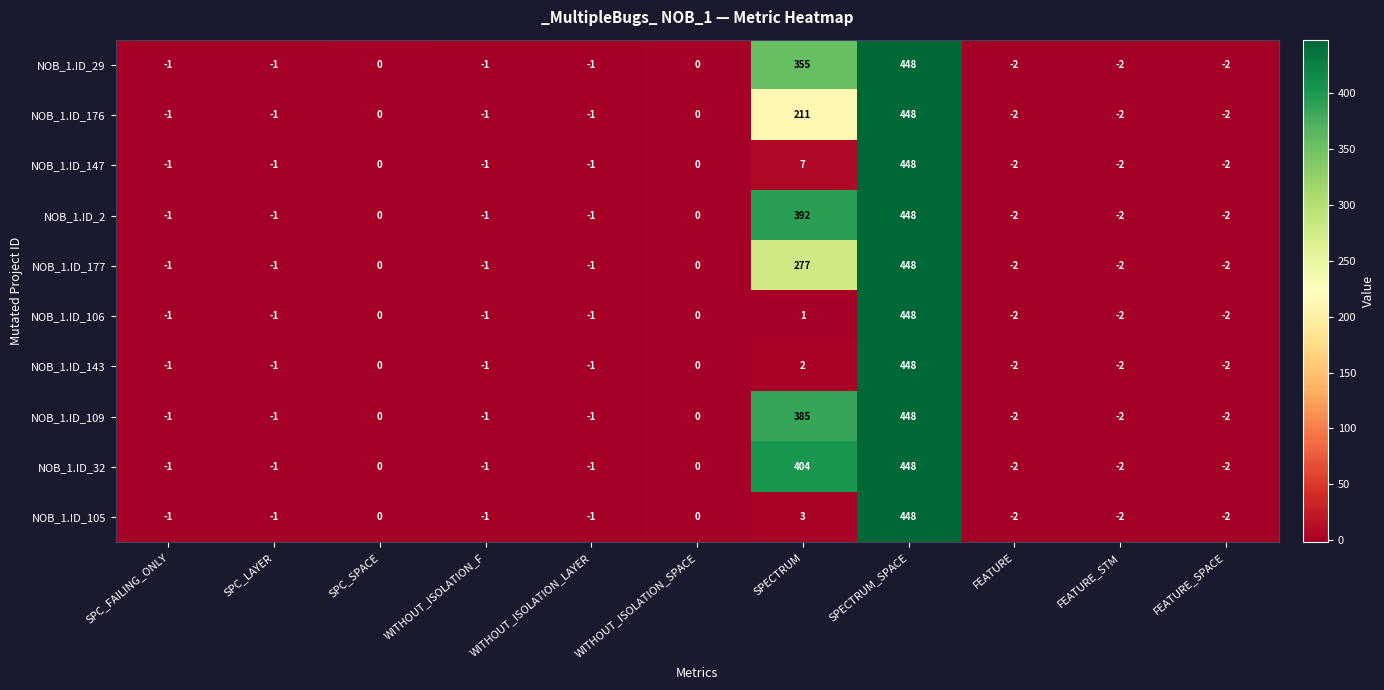

What is the greatest value displayed?

448